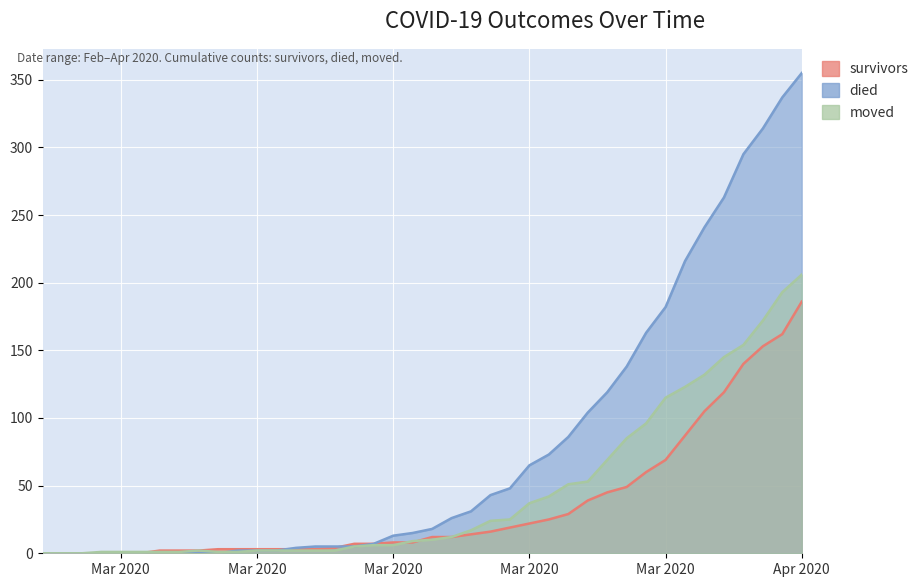

What are all the series names shown in the legend?

survivors, died, moved